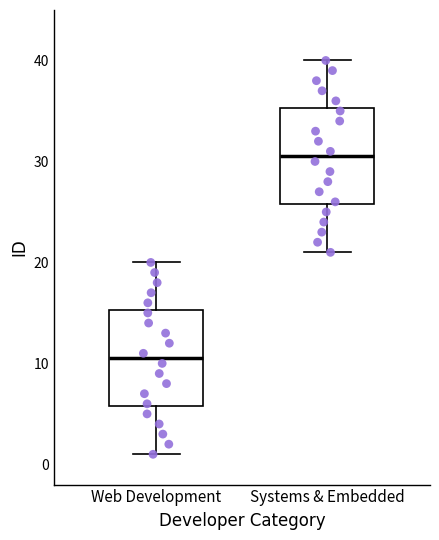

Where does the median line of the box for Web Development sit on the y-axis? The values are not printed on the chart, so give them approximately, as read against the axis.

11